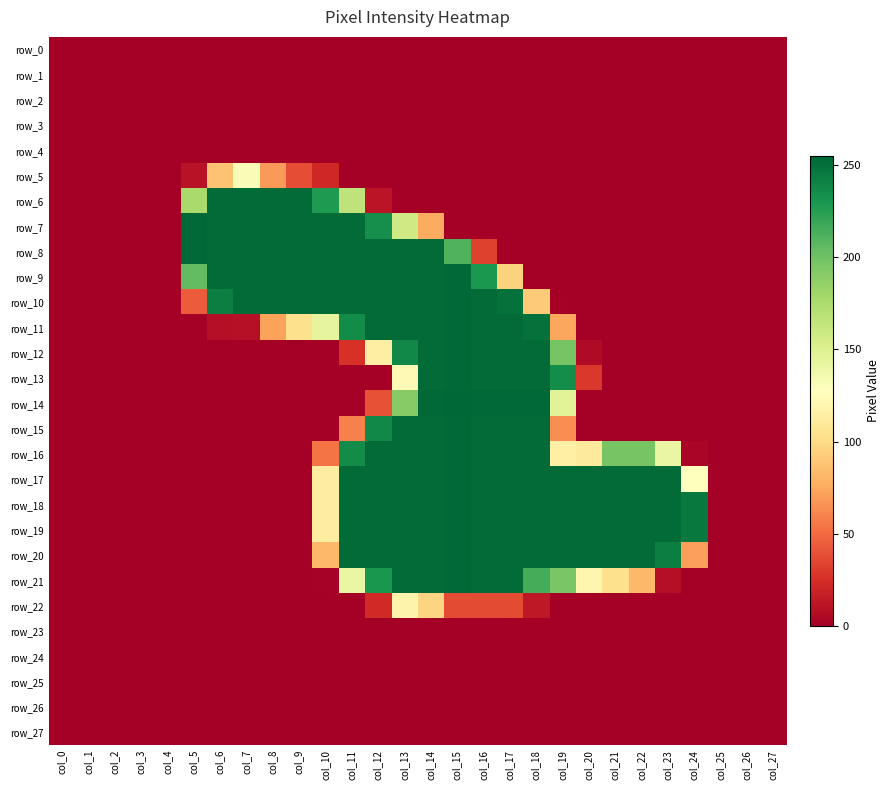

At how many categories does at least one series exceed 26?

20